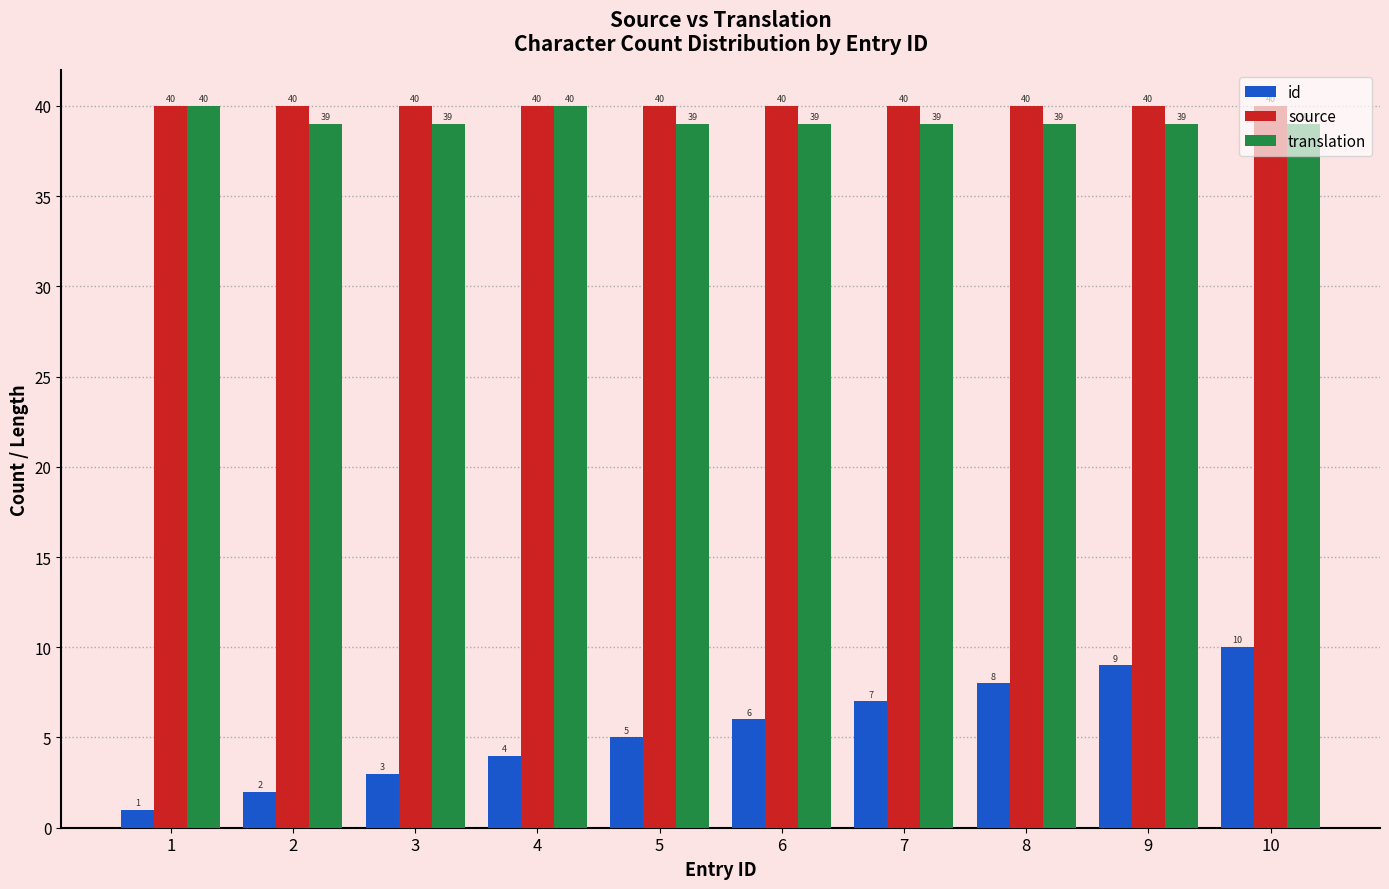

What are all the series names shown in the legend?

id, source, translation